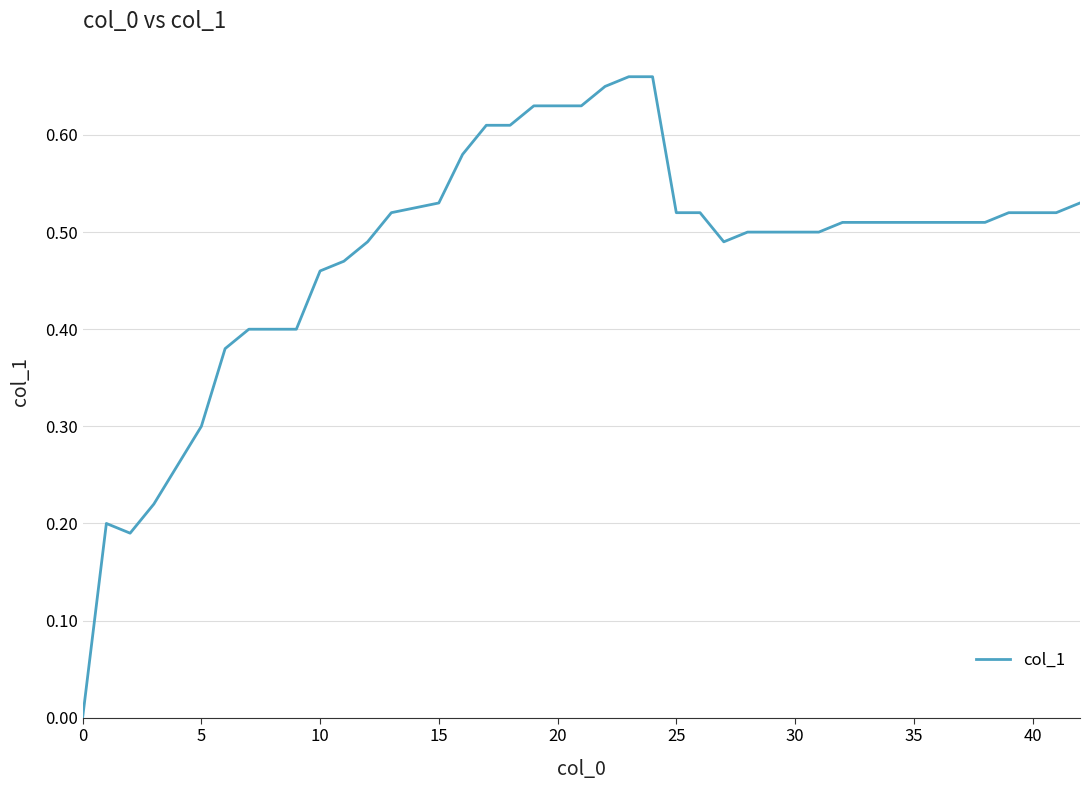

How many distinct data groups are displayed?

1